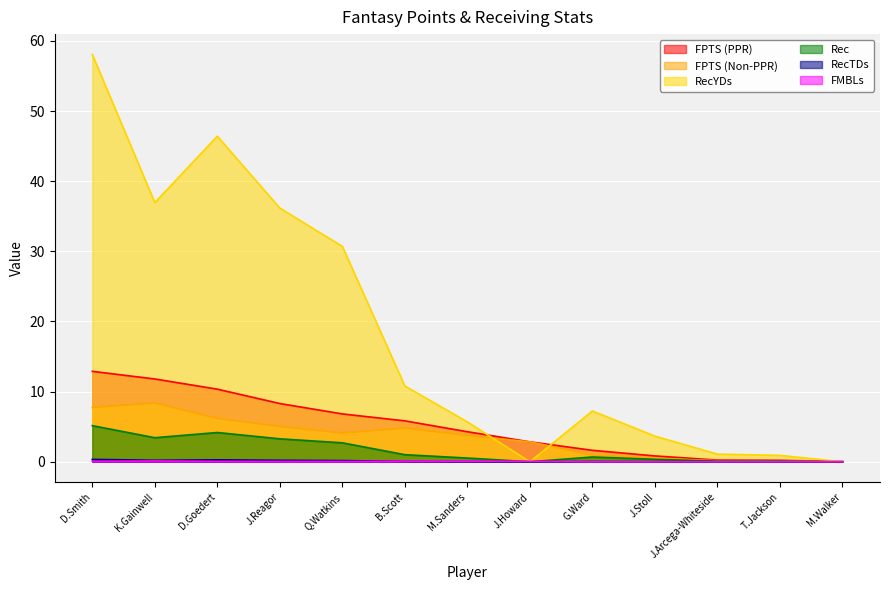

Which series has the widest spread of values?

RecYDs